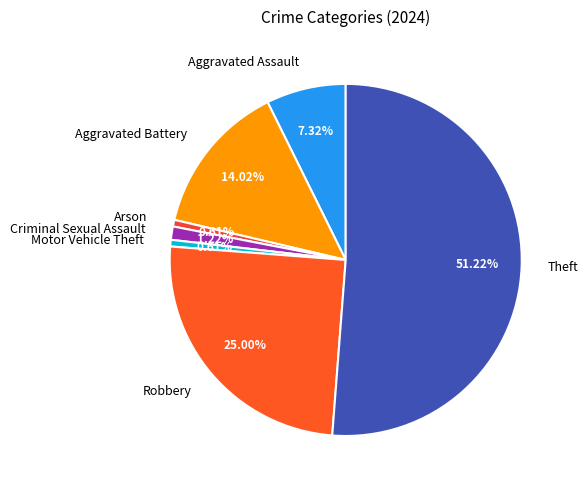

What is the largest slice in the pie chart?

Theft